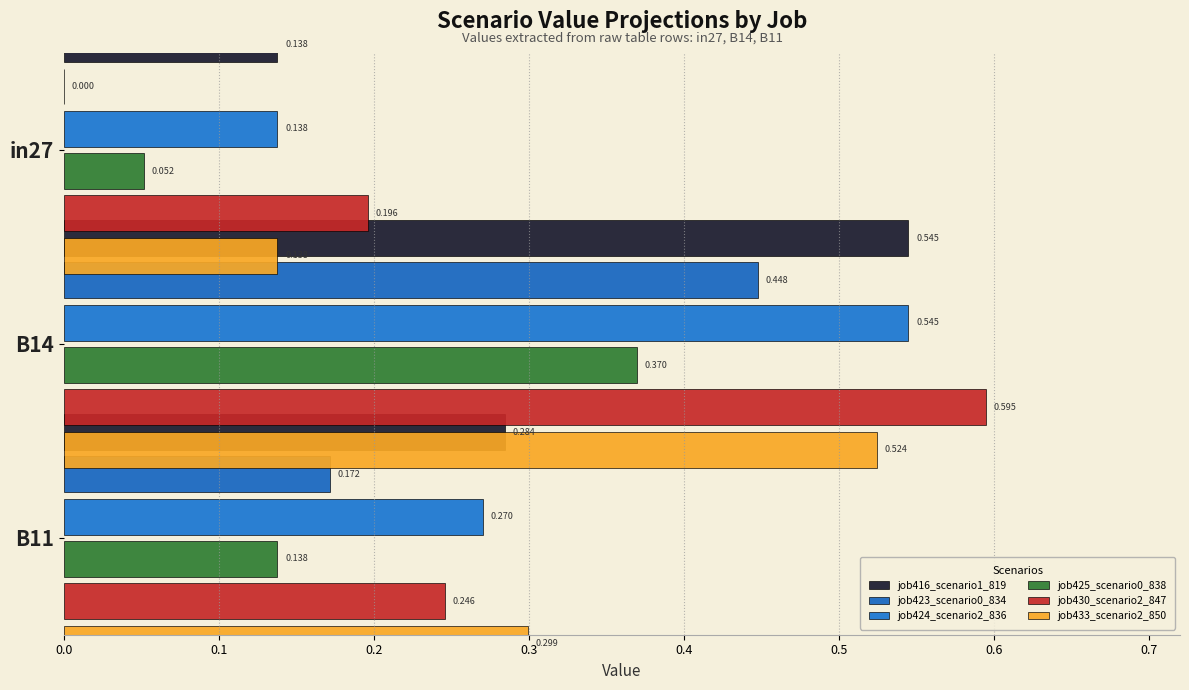

Is it true that job430_scenario2_847 equals 0.4 at B11?

False